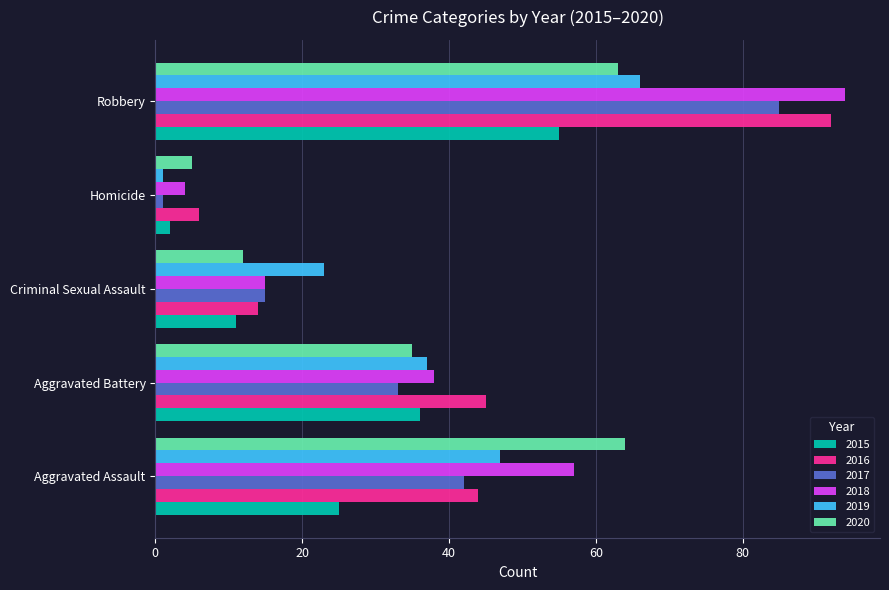

What value does the 2016 series have at Aggravated Assault?

44